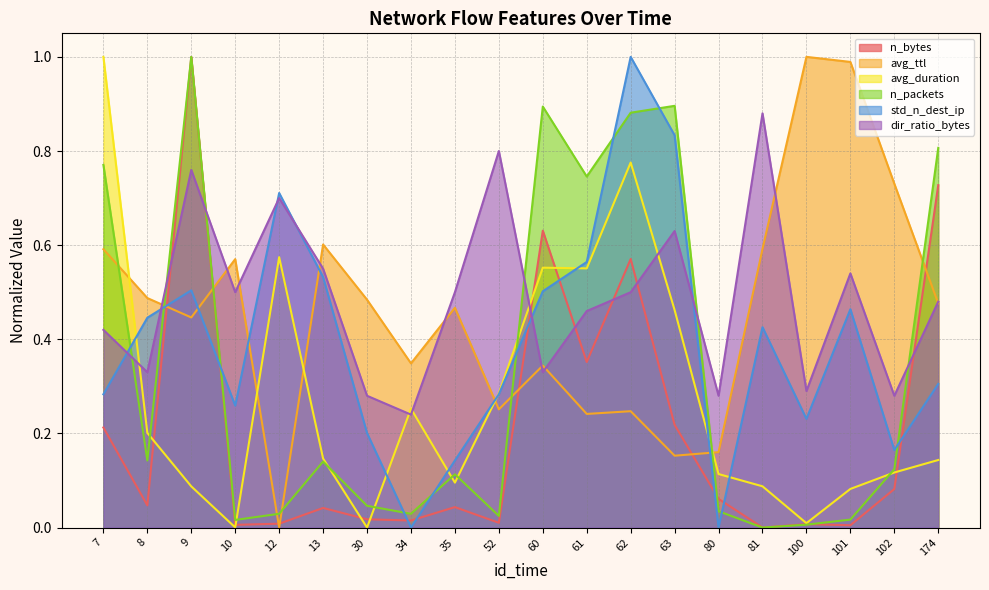

What is the value of the dir_ratio_bytes point at the 18th from the left?

0.5